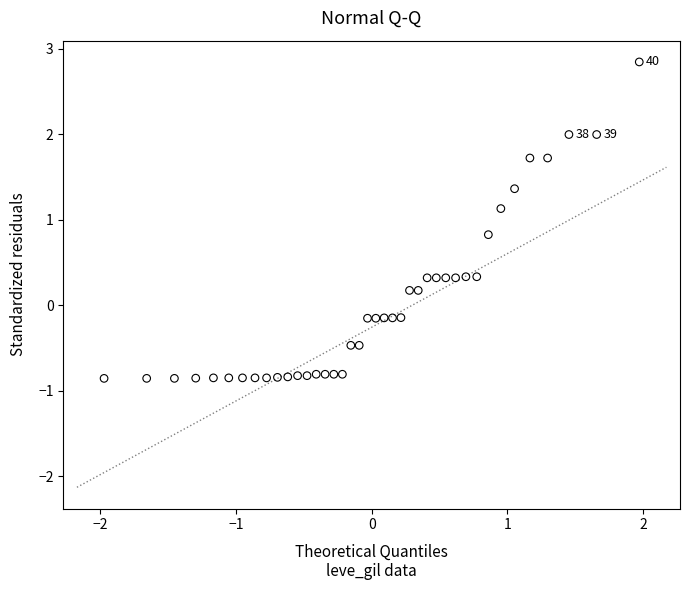

What is the range of X values (max minus min)?

3.9